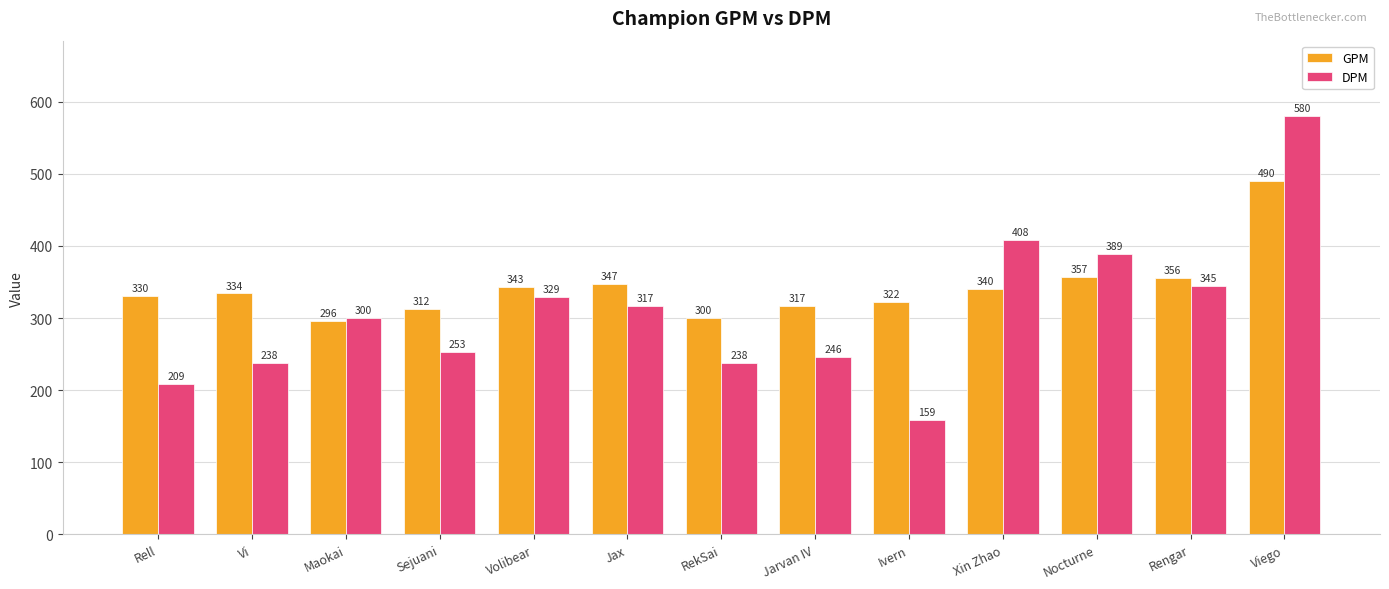

What is the minimum value for DPM?

159